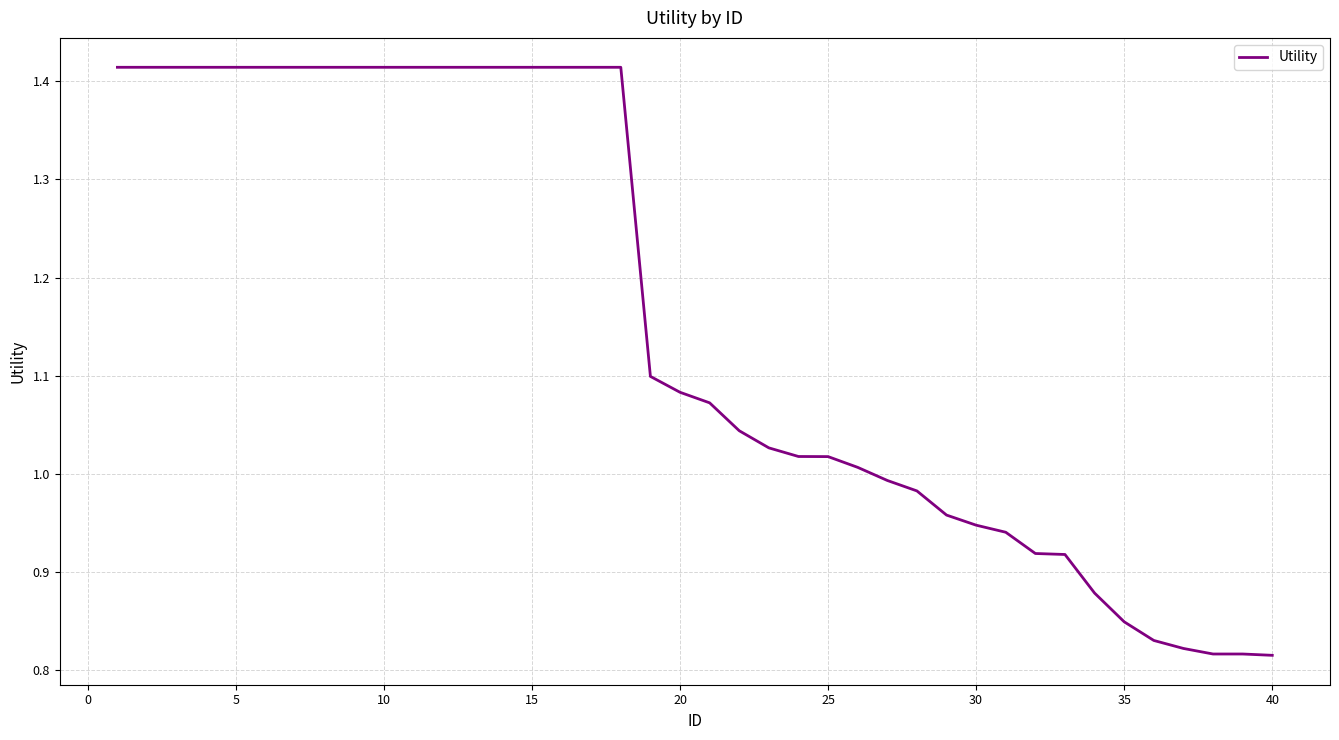

What is the difference between the maximum and minimum values?

0.6